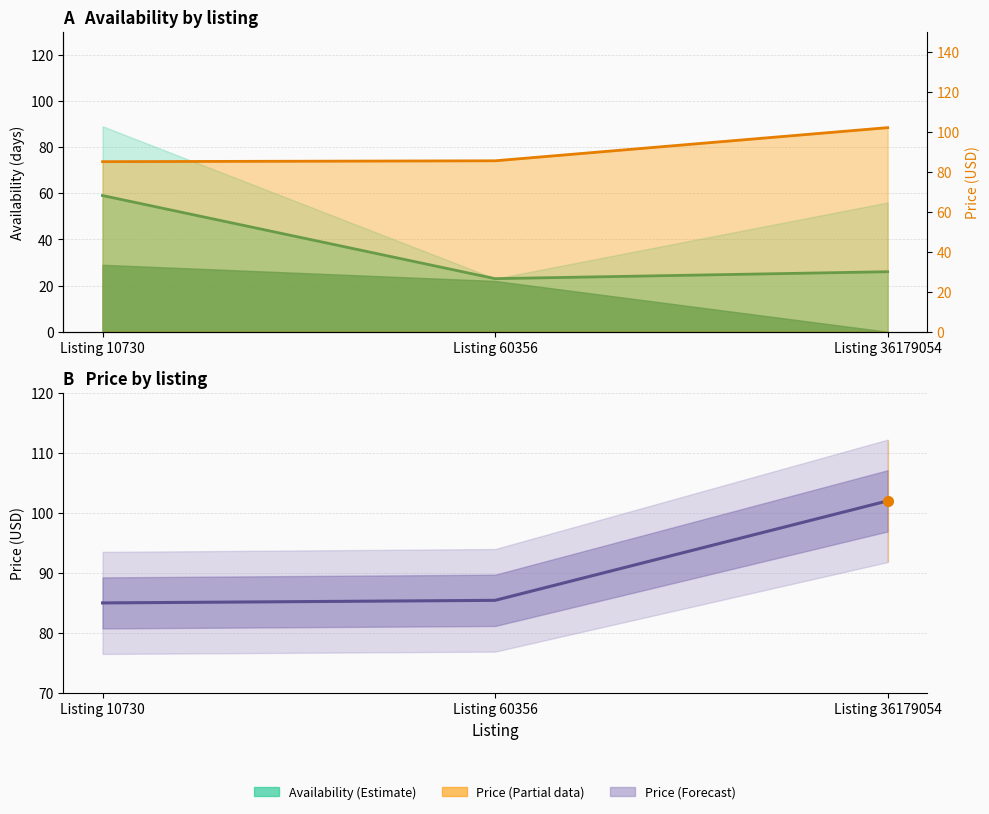

Read the value at Listing 36179054.

102.0